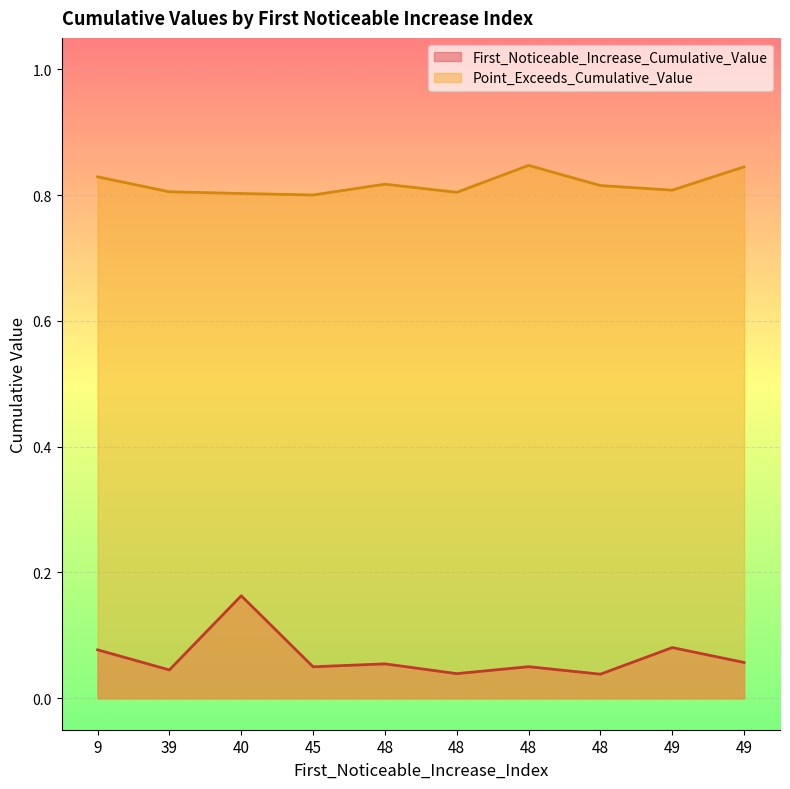

The value of Point_Exceeds_Cumulative_Value at 45 is 0.8. True or false?

True